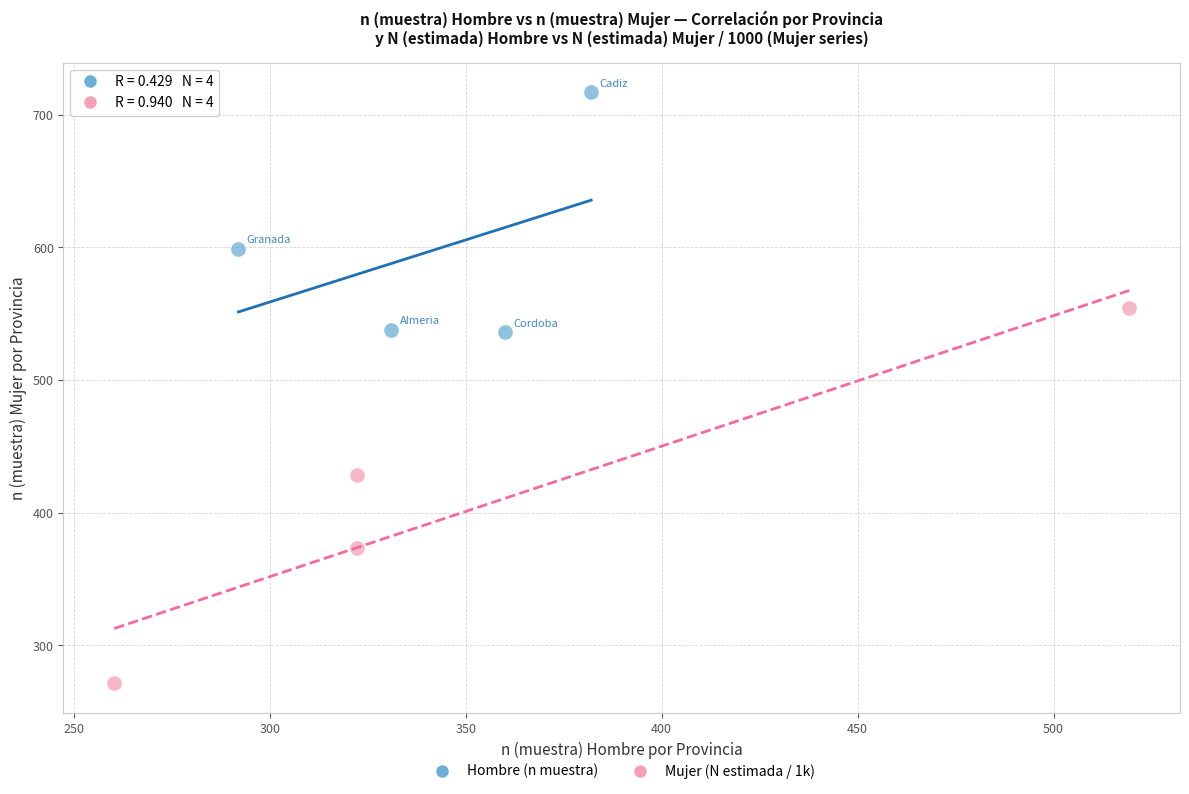

Which series reaches the maximum Y coordinate?

Hombre (n muestra)